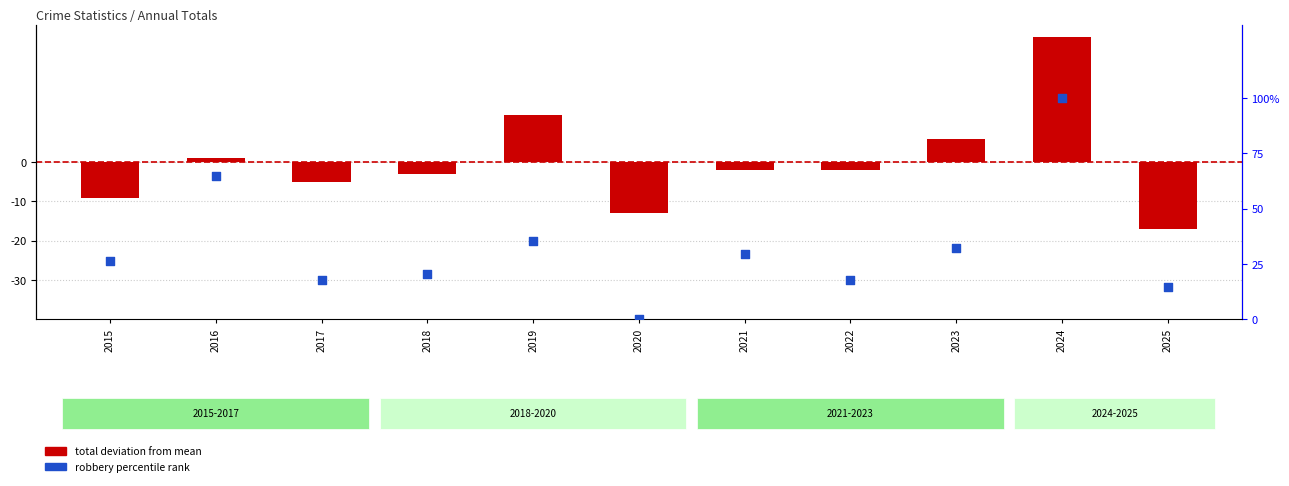

Which series has the widest spread of Y values?

robbery percentile rank